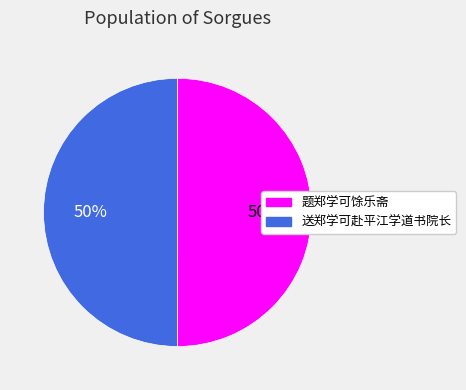

What percentage is the 送郑学可赴平江学道书院长 slice, to the nearest percent?

50%